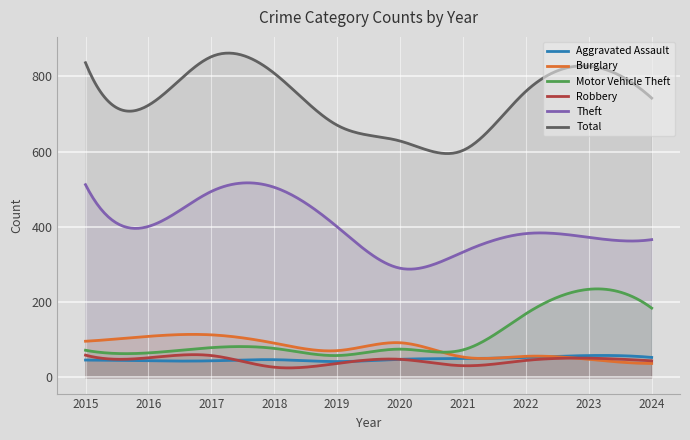

How many lines are shown in the chart?

6